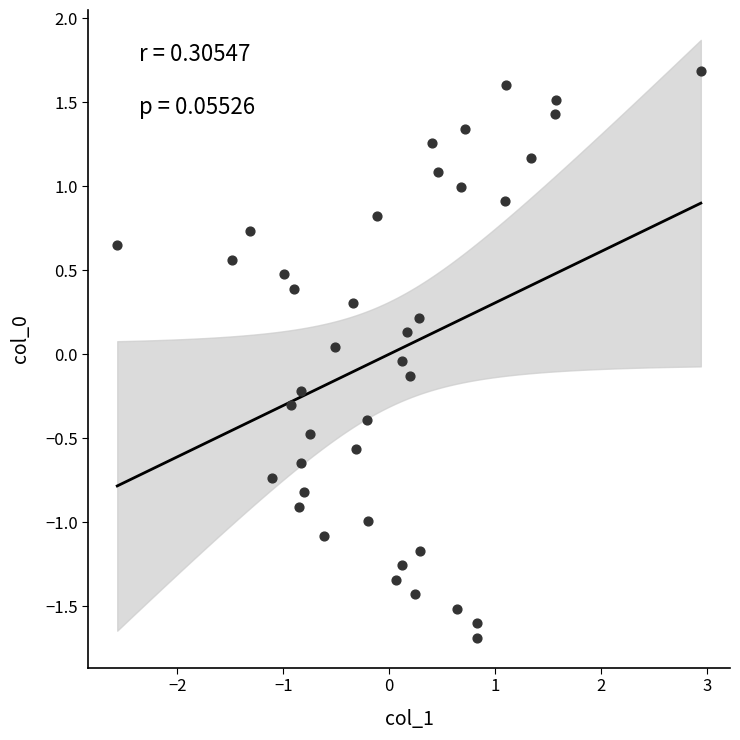

What is the range of Y values (max minus min)?

3.4